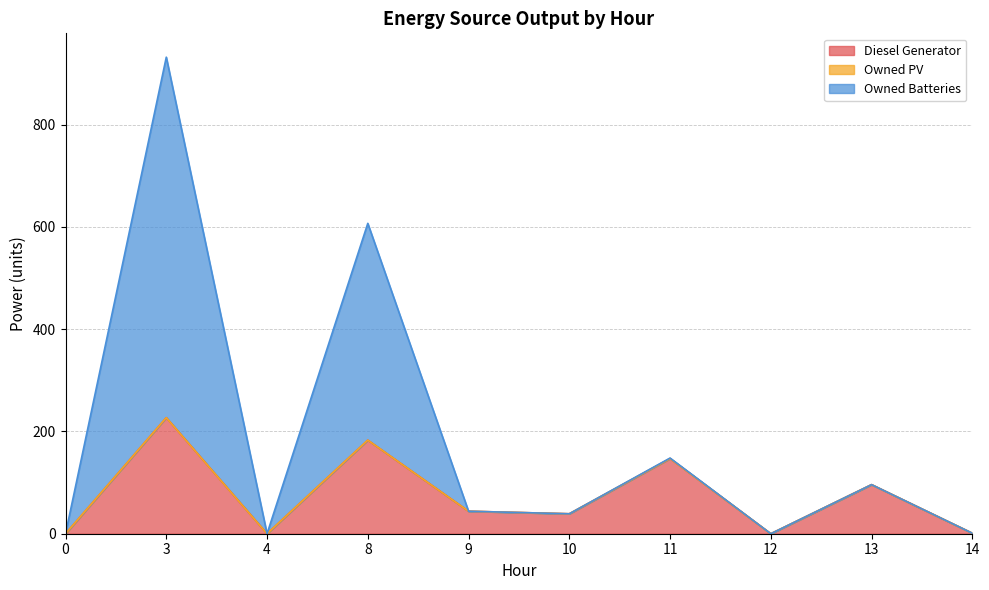

True or false: Owned Batteries and Diesel Generator intersect in this chart.

False